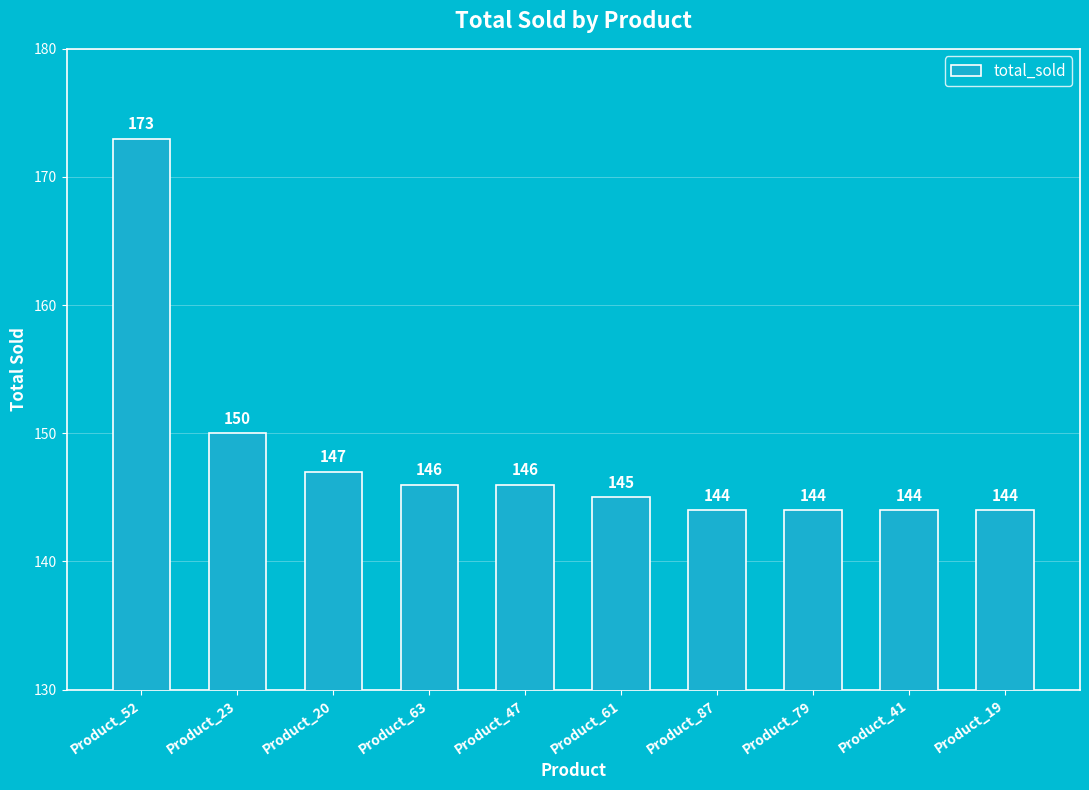

What is the difference between the second highest and minimum values?

6